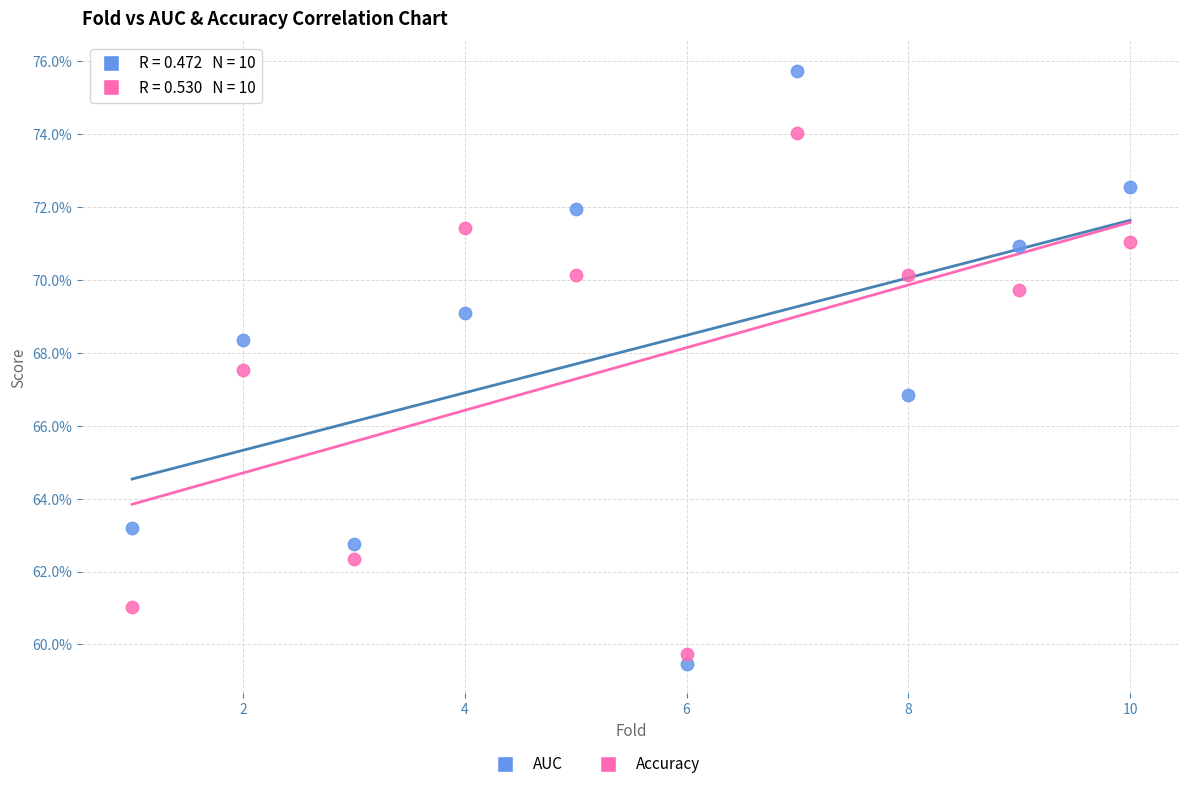

Which series has the widest spread of Y values?

AUC